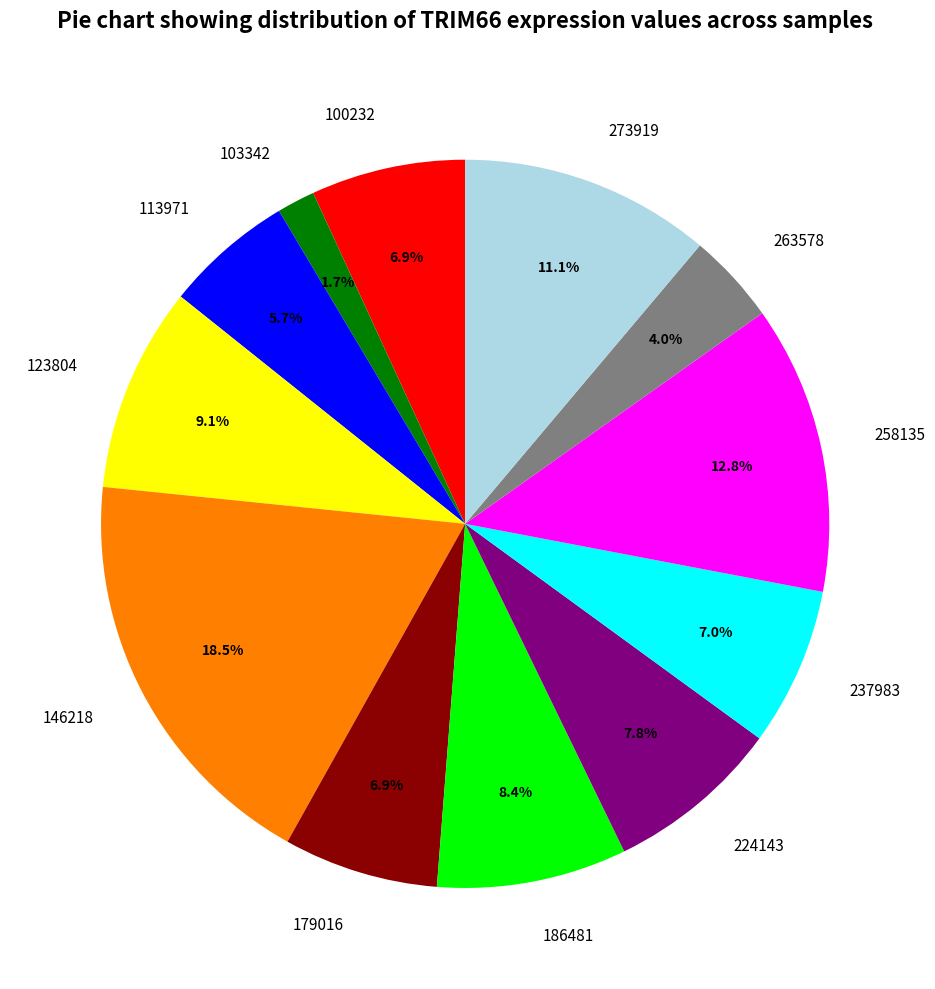

Which category has the smallest portion of the pie?

103342